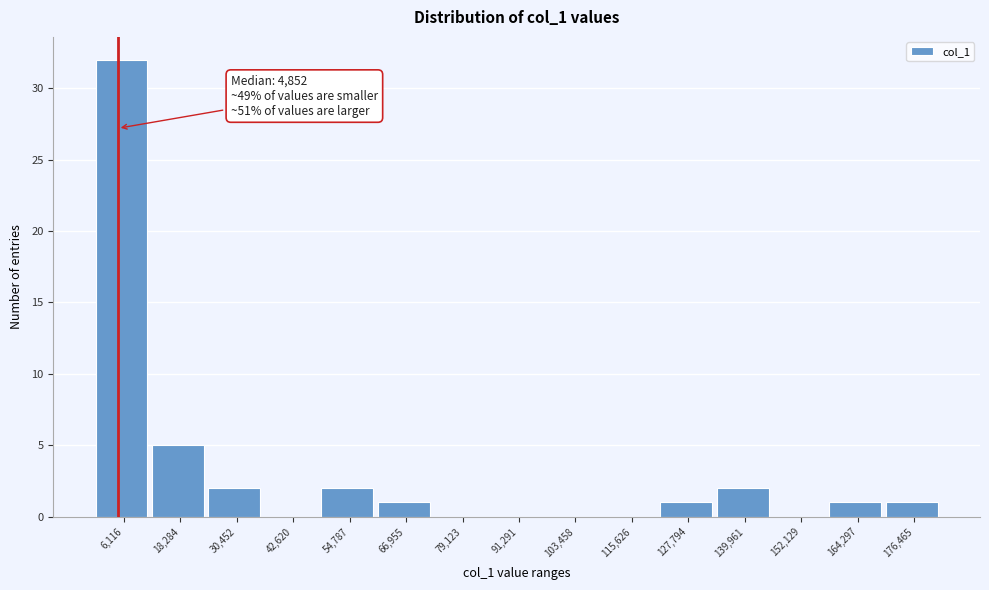

Over which range of the x-axis is the bar tallest?

0 to 12000